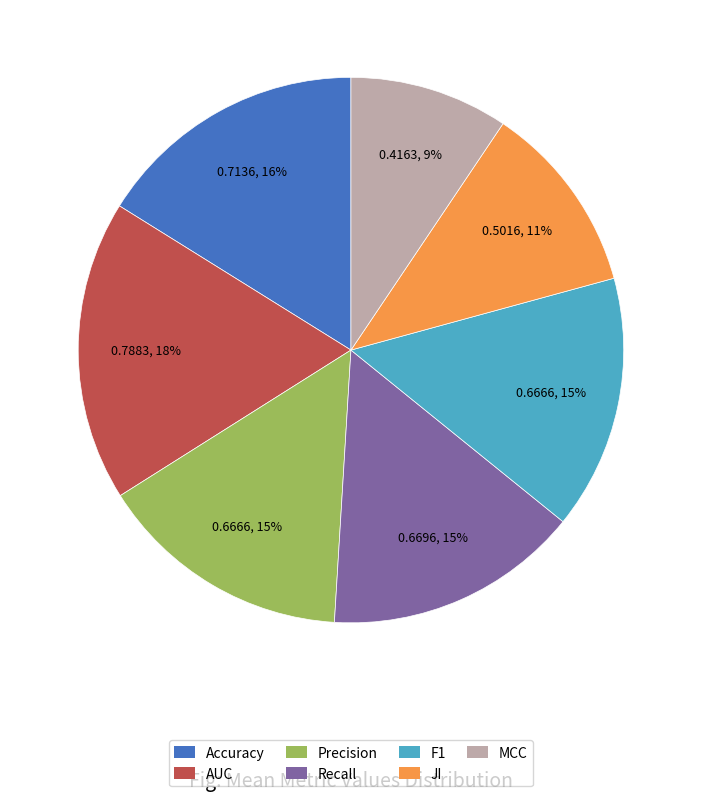

Which slice is the smallest?

MCC